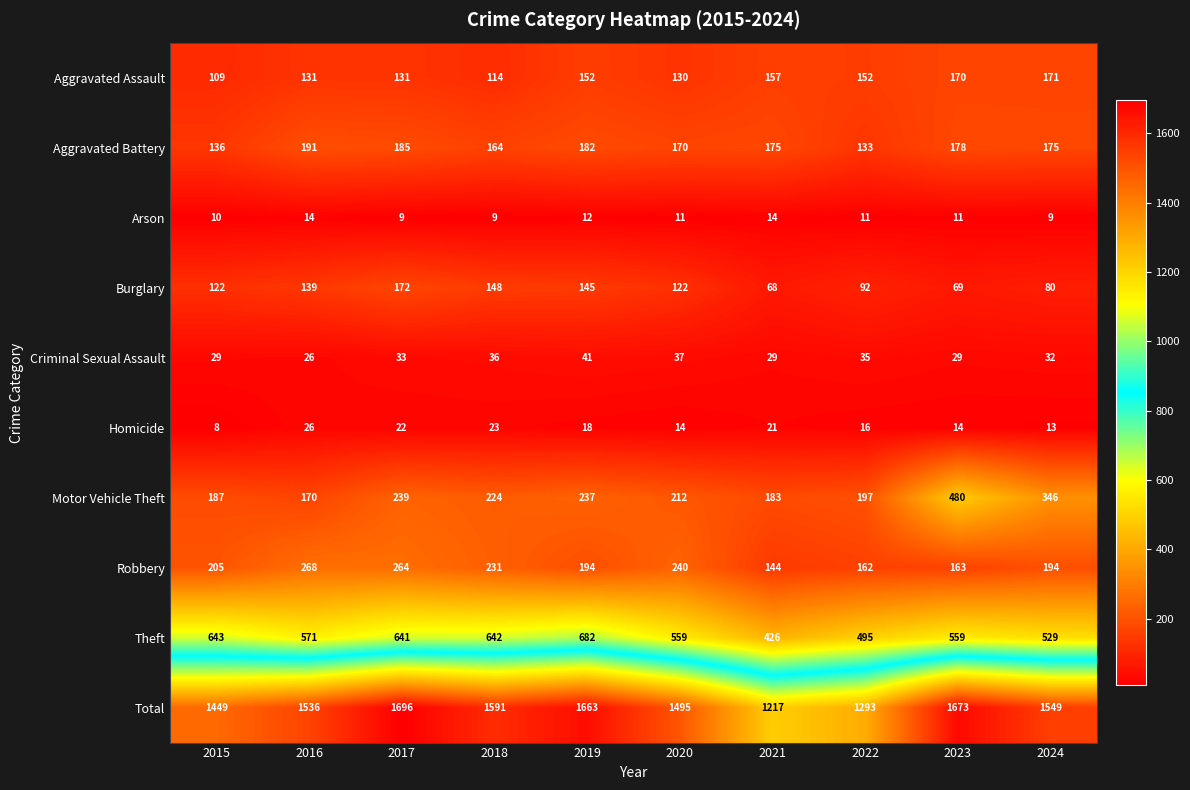

Which series has the widest spread of values?

Total